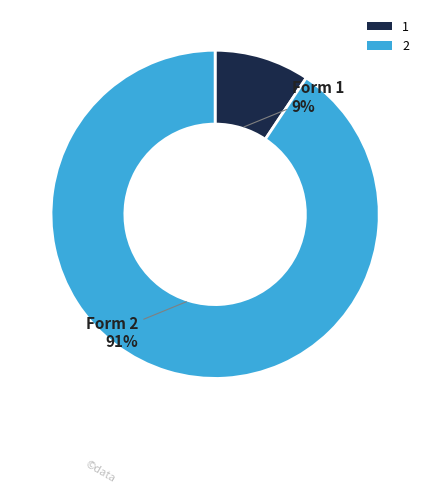

Combined, do 1 and 2 account for over 50%?

Yes